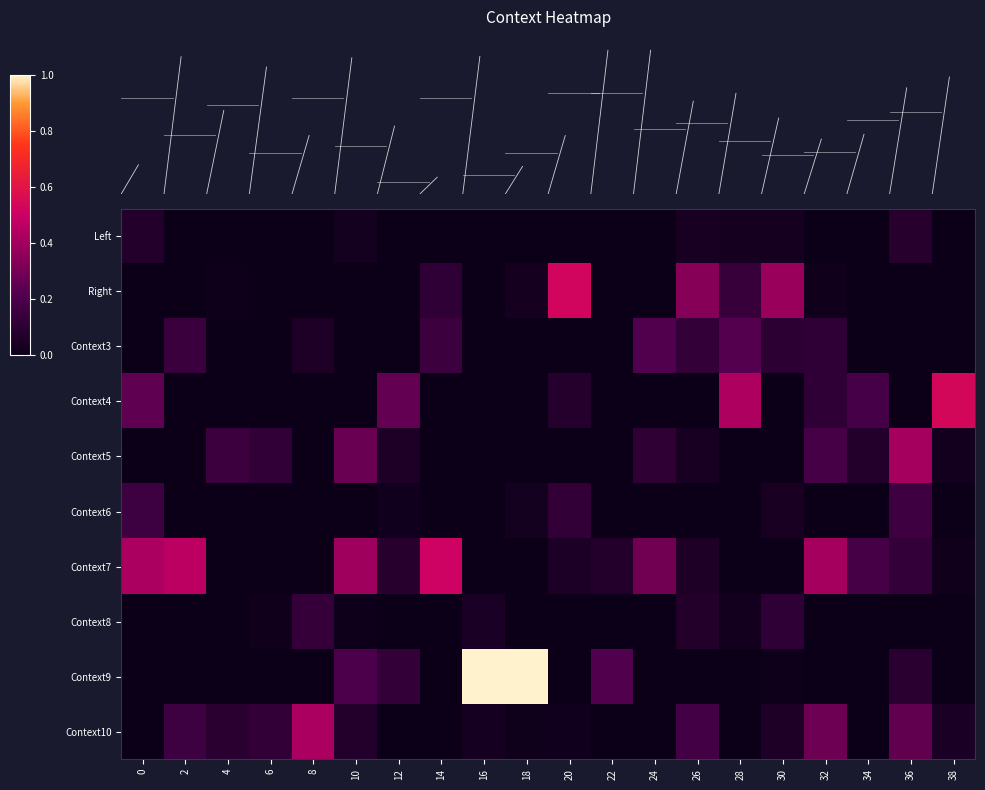

What is the spread (max minus min) of values at 20?

0.5